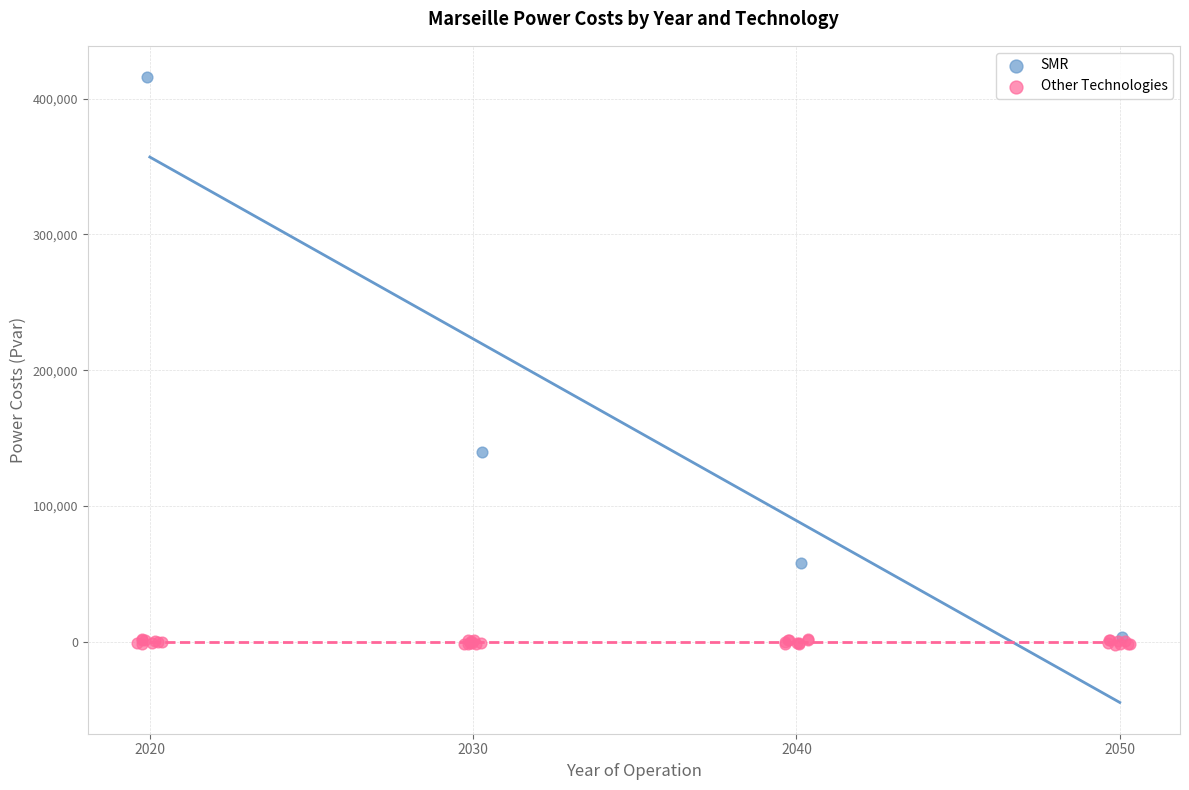

Which series has the widest spread of Y values?

SMR